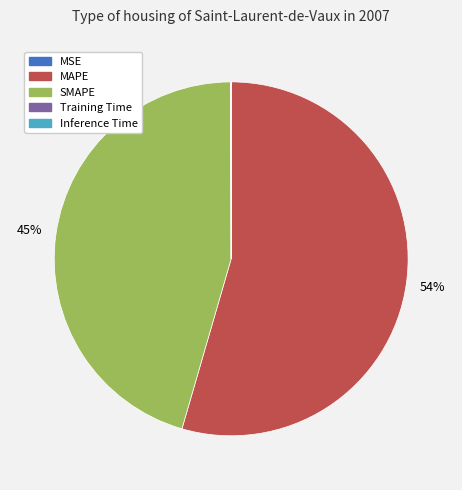

Which slice is the largest?

MAPE